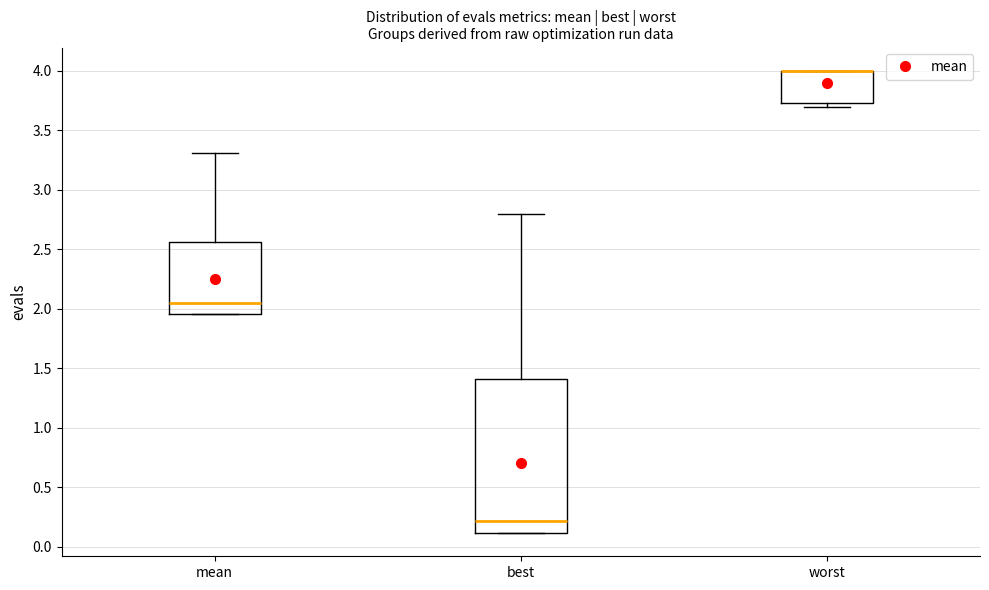

Which box is the tallest, from its lower edge to its upper edge?

best